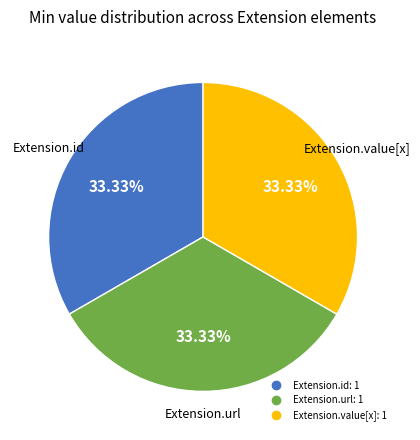

Is there a majority slice in this chart?

No